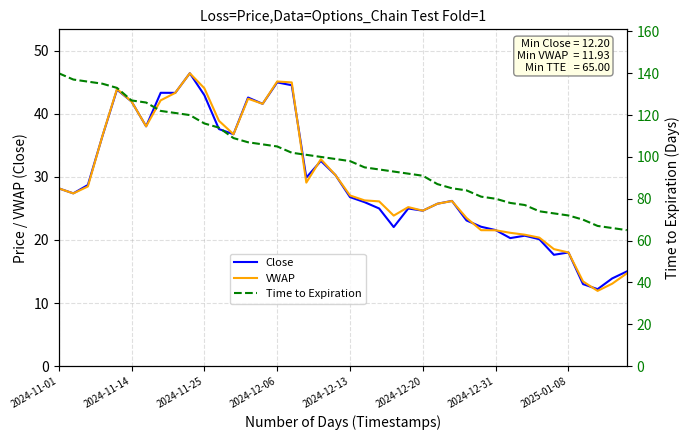

Which series has the largest range (max minus min)?

Time to Expiration